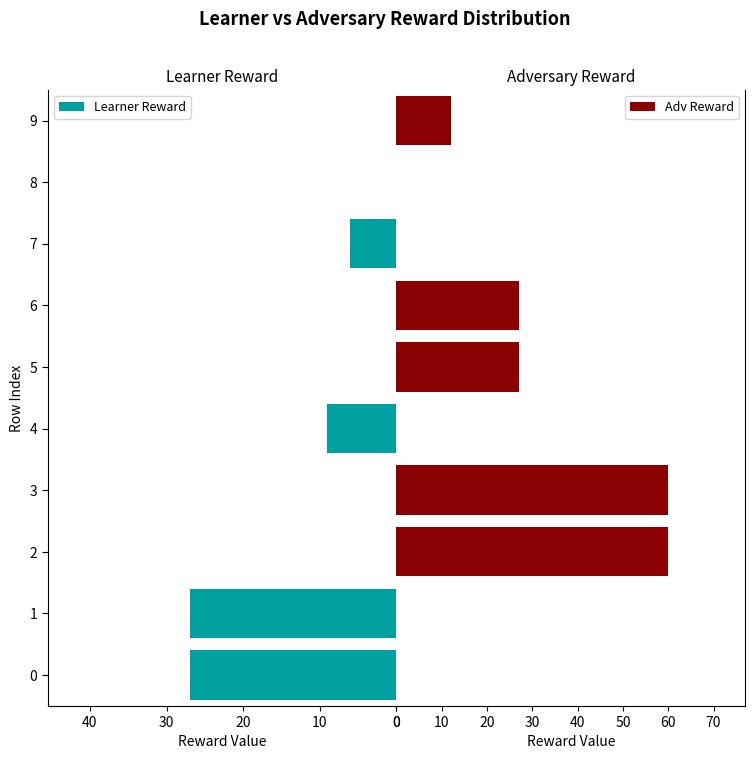

What is the maximum value for Adv Reward?

60